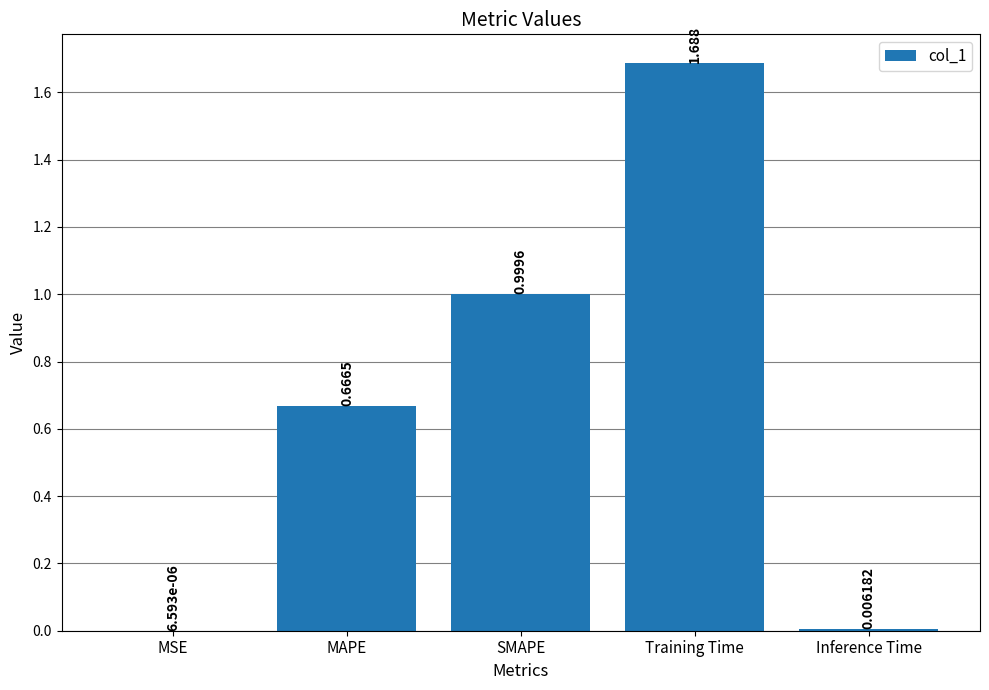

At which category does the chart reach its peak across all series?

Training Time